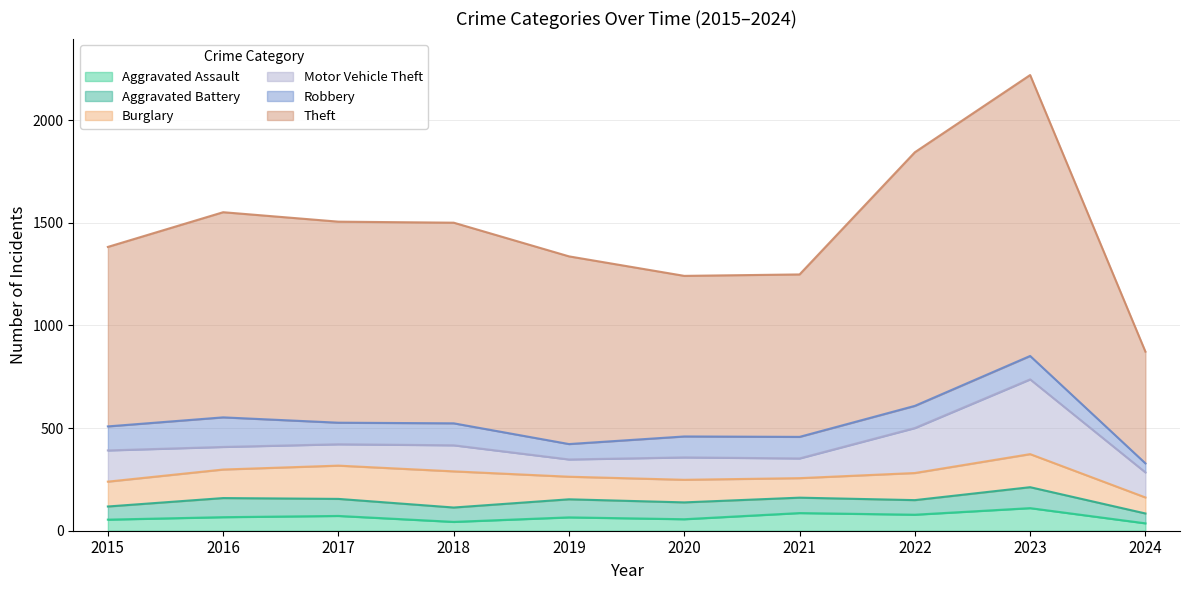

What is the average value of the Motor Vehicle Theft series?

149